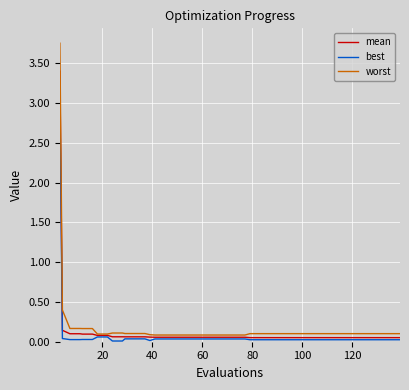

True or false: best and worst intersect in this chart.

False